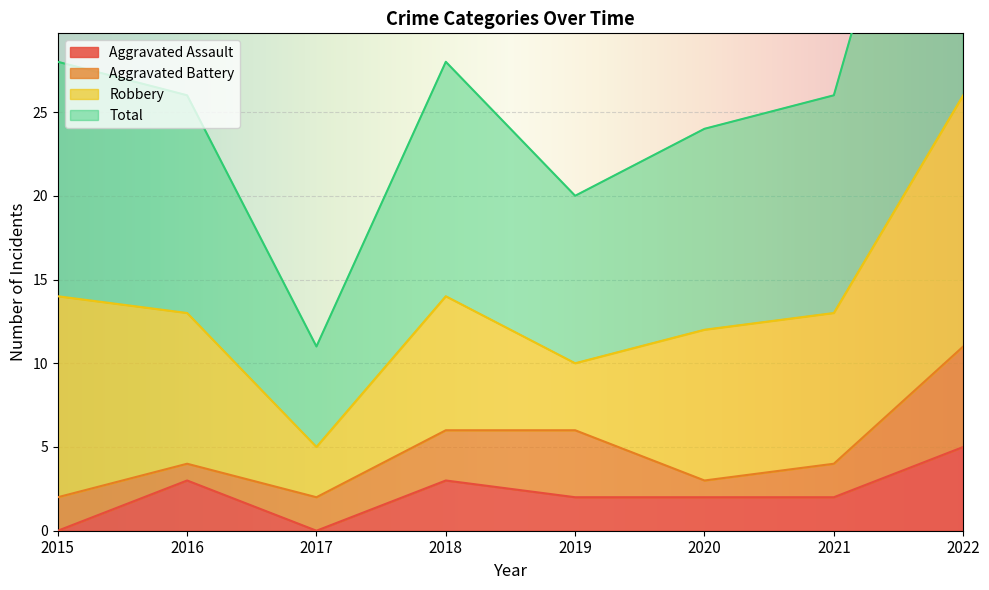

What is the greatest value displayed?

53